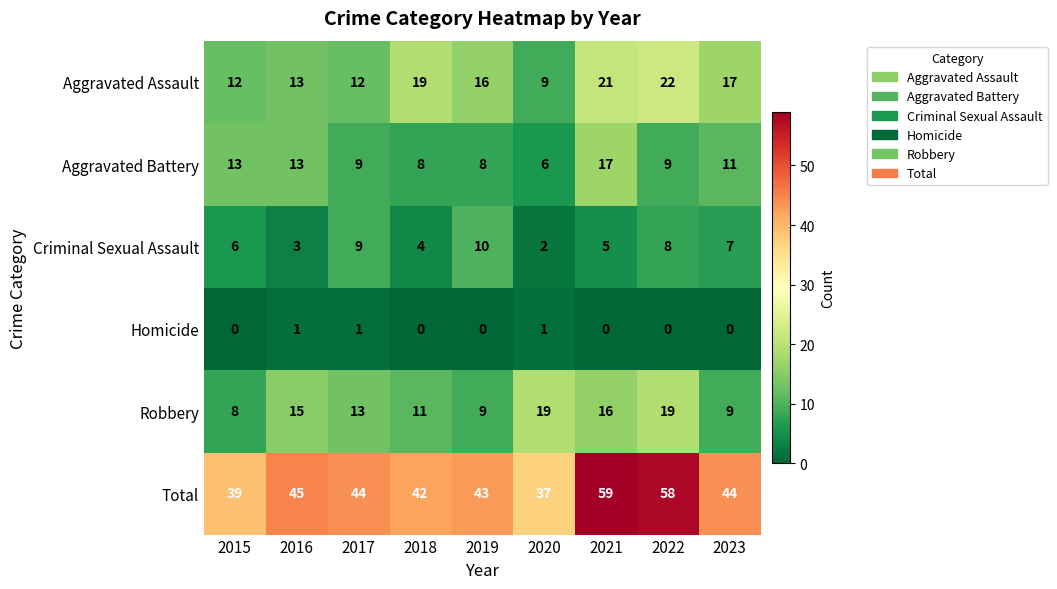

What is the average value of the Aggravated Battery series?

10